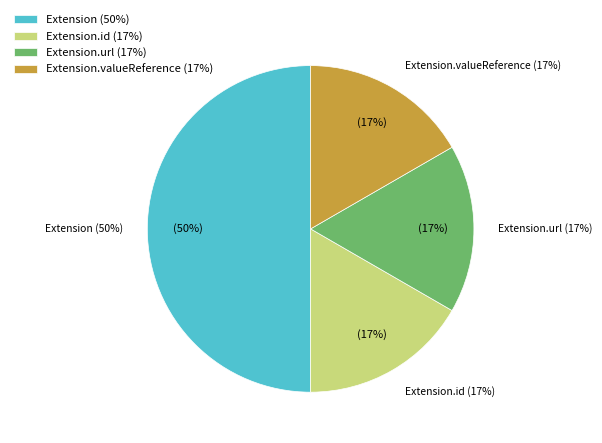

Count the number of slices in the pie.

4